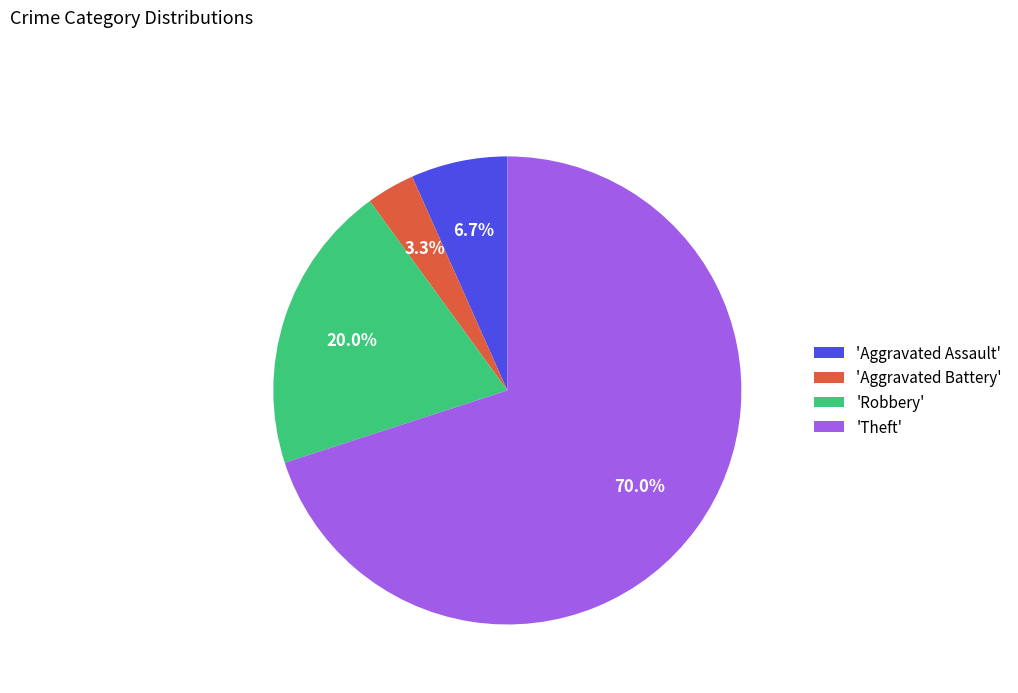

Count the number of slices in the pie.

4